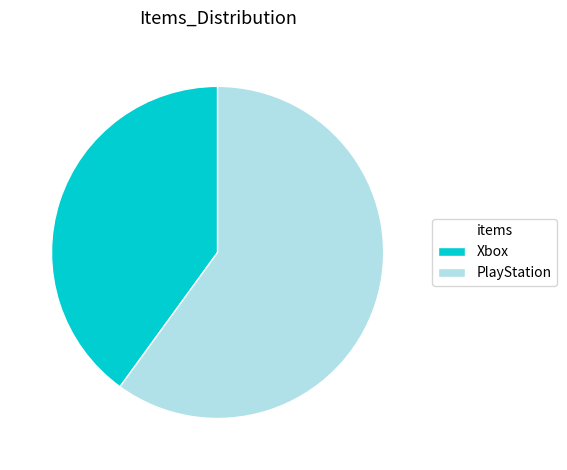

Which category has the smallest portion of the pie?

Xbox